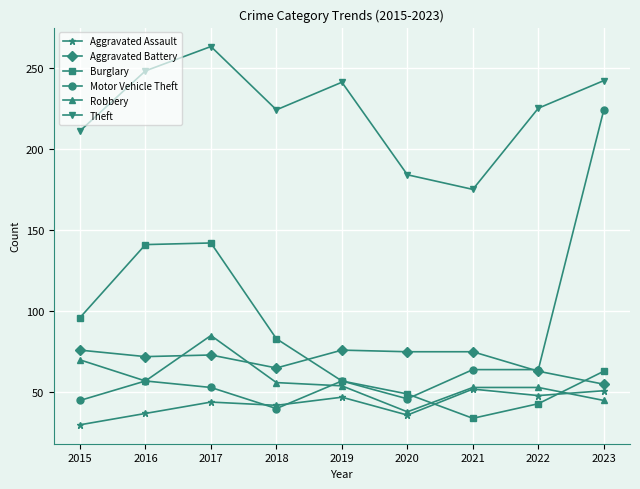

What is the sum of the Burglary values at 2023 and 2020?

112